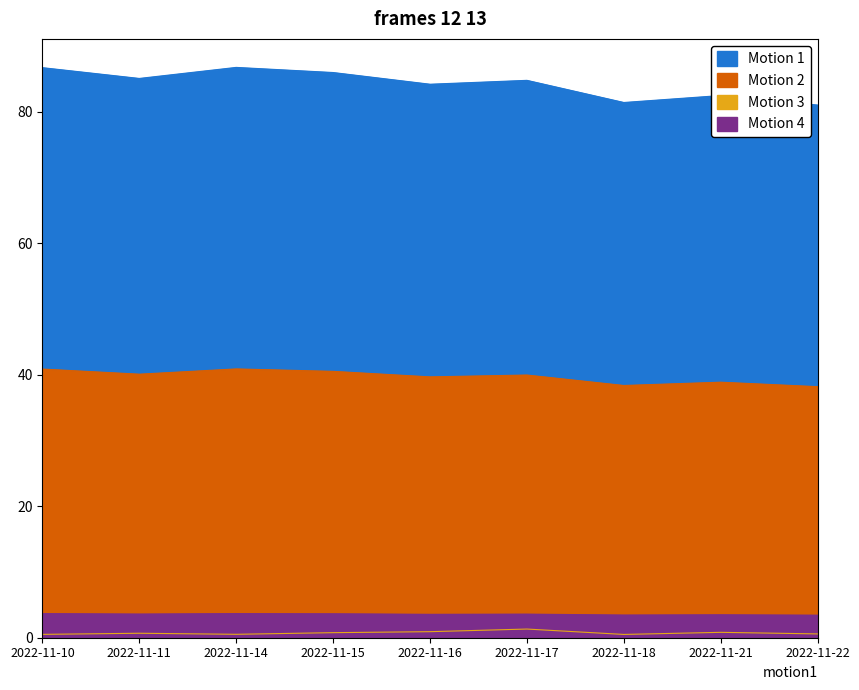

Reading left to right, extract all data points from this chart.

Motion 1: 2022-11-10=86.7	2022-11-11=85.1	2022-11-14=86.8	2022-11-15=86.0	2022-11-16=84.2	2022-11-17=84.8	2022-11-18=81.4	2022-11-21=82.5	2022-11-22=81.0
Motion 2: 2022-11-10=40.9	2022-11-11=40.1	2022-11-14=40.9	2022-11-15=40.5	2022-11-16=39.7	2022-11-17=40.0	2022-11-18=38.4	2022-11-21=38.9	2022-11-22=38.2
Motion 3: 2022-11-10=0.5	2022-11-11=0.7	2022-11-14=0.5	2022-11-15=0.8	2022-11-16=0.9	2022-11-17=1.3	2022-11-18=0.5	2022-11-21=0.8	2022-11-22=0.6
Motion 4: 2022-11-10=3.7	2022-11-11=3.6	2022-11-14=3.7	2022-11-15=3.6	2022-11-16=3.6	2022-11-17=3.6	2022-11-18=3.5	2022-11-21=3.5	2022-11-22=3.4